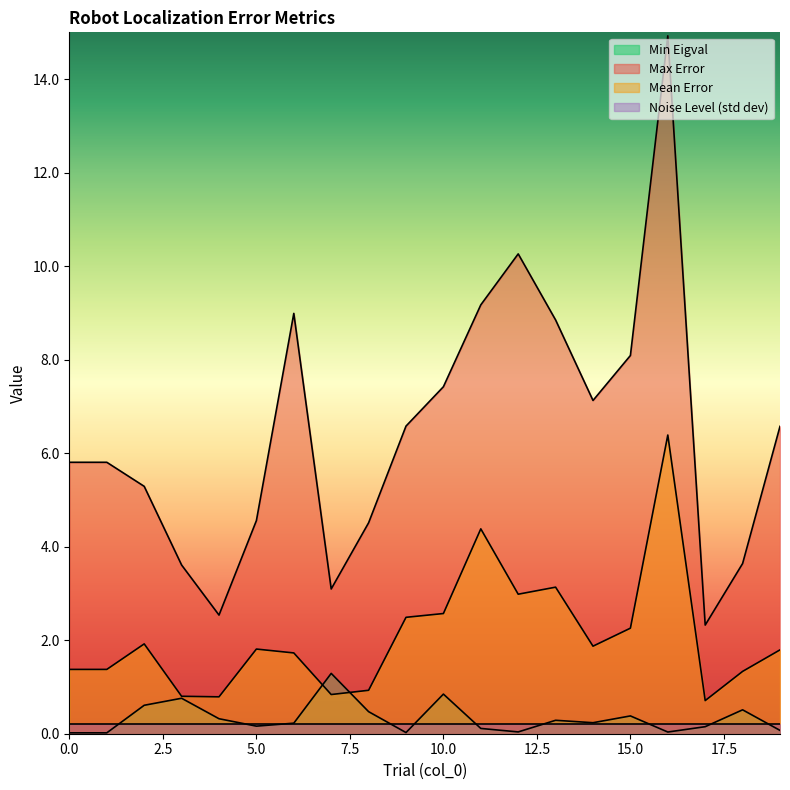

What are all the series names shown in the legend?

Min Eigval, Max Error, Mean Error, Noise Level (std dev)